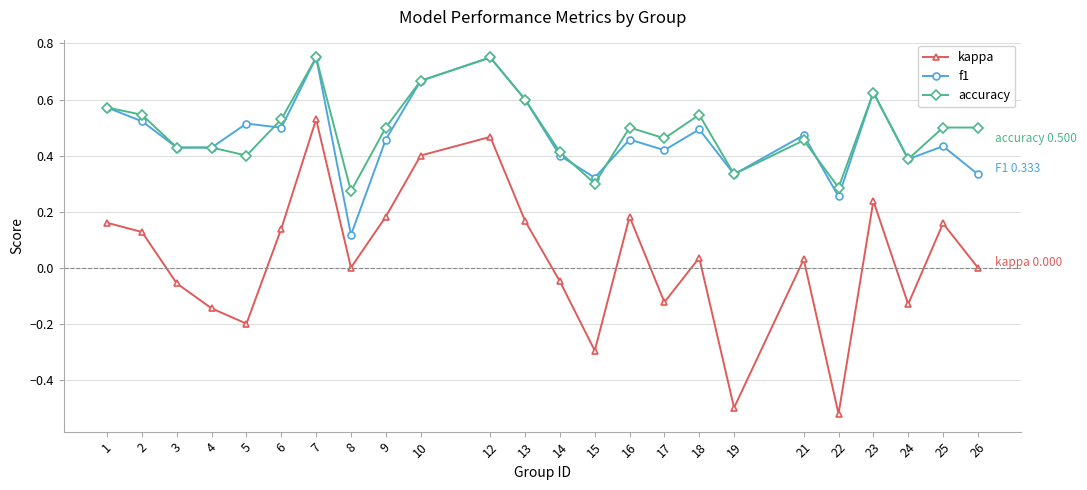

Is it true that accuracy equals 1.2 at 12?

False